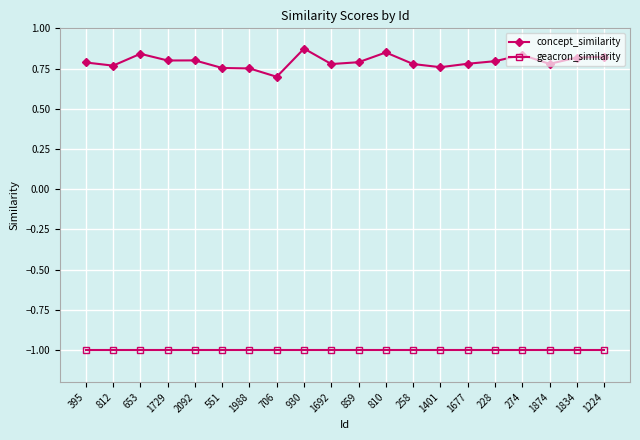

What is the difference between the second highest and second lowest values in the concept_similarity series?

0.1